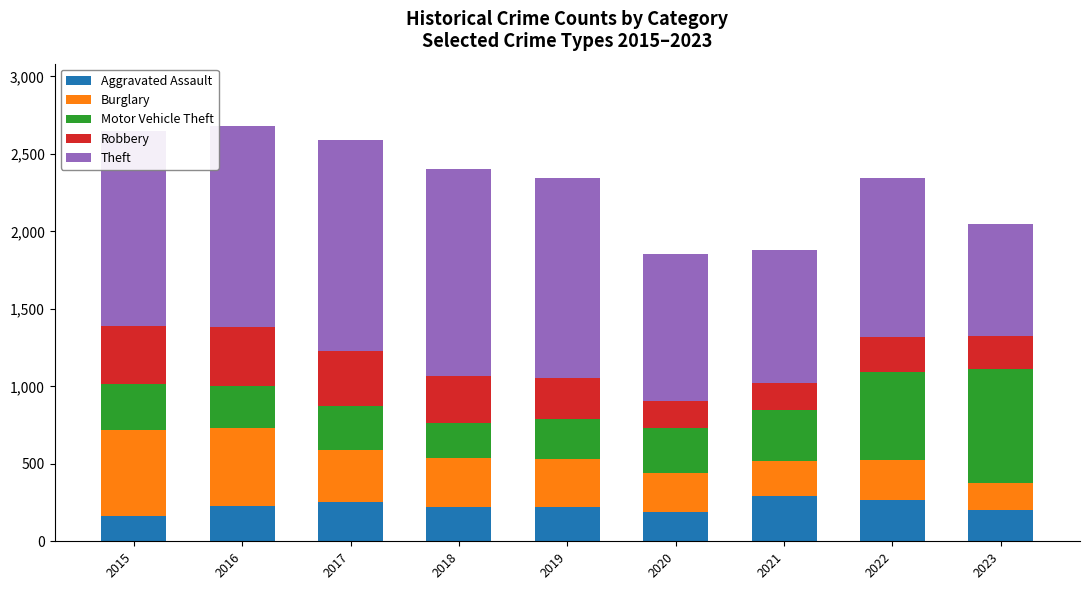

The value of Aggravated Assault at 2022 is 130. True or false?

False